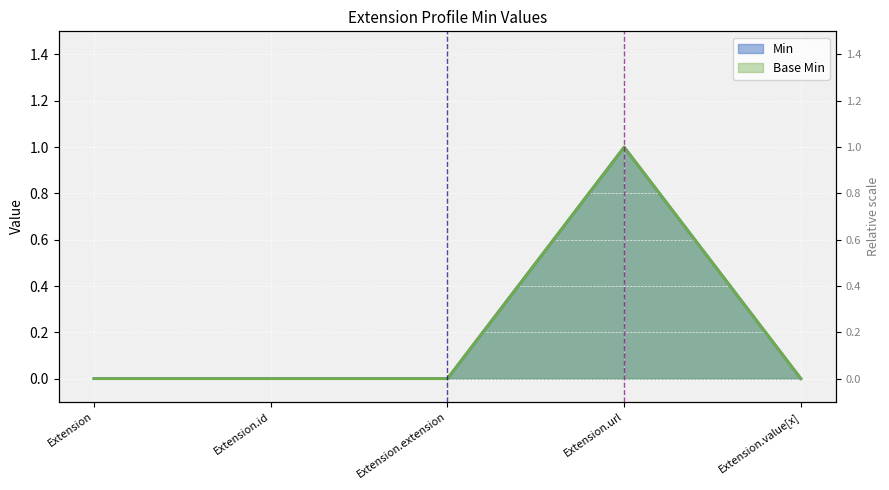

Is it true that Base Min equals 1 at Extension.url?

True